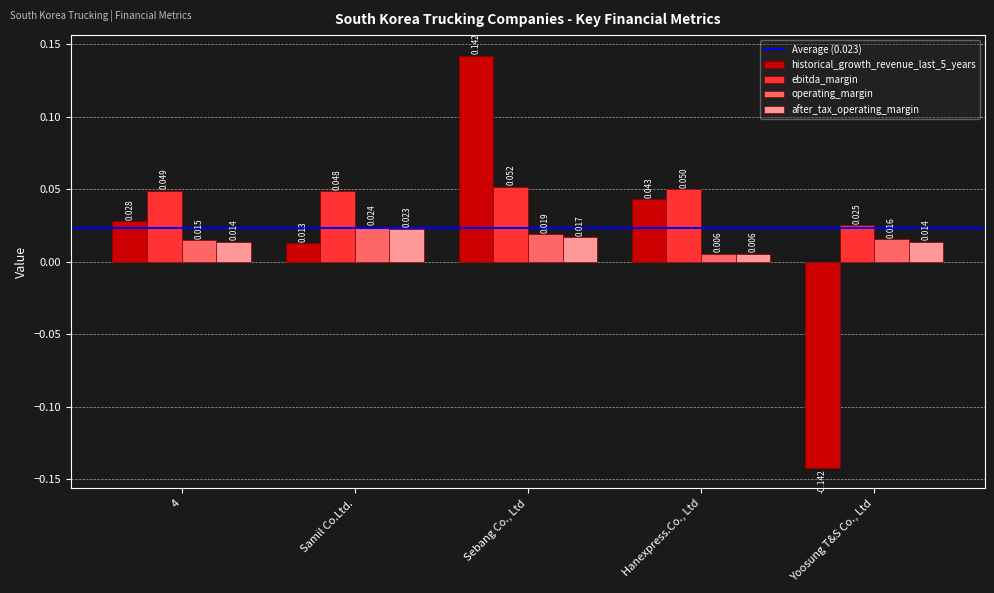

At which category is the sum across all series the highest?

Sebang Co., Ltd